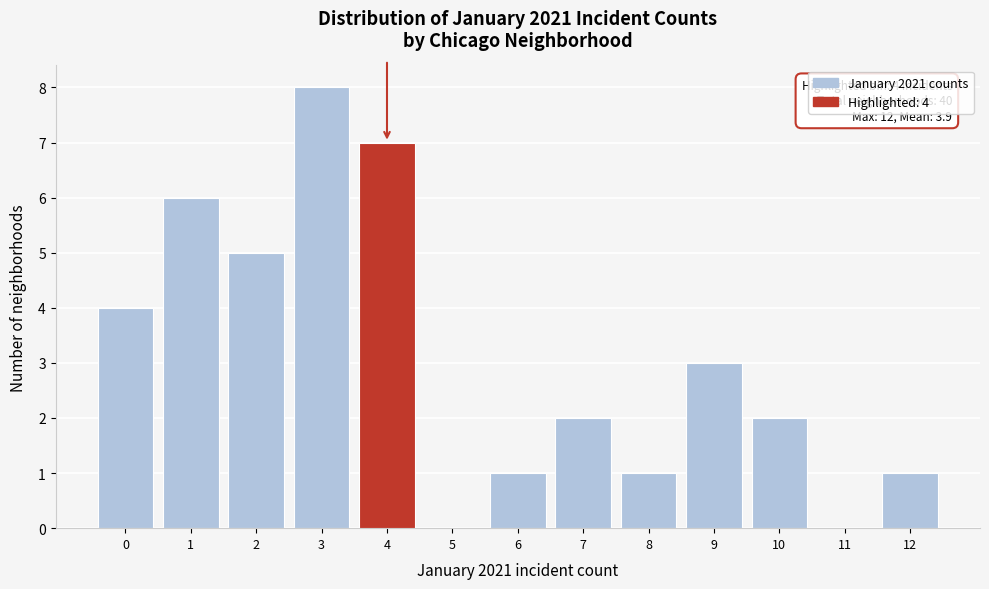

Reading left to right, transcribe all the data shown in this chart.

0=4	1=6	2=5	3=8	4=7	5=0	6=1	7=2	8=1	9=3	10=2	11=0	12=1